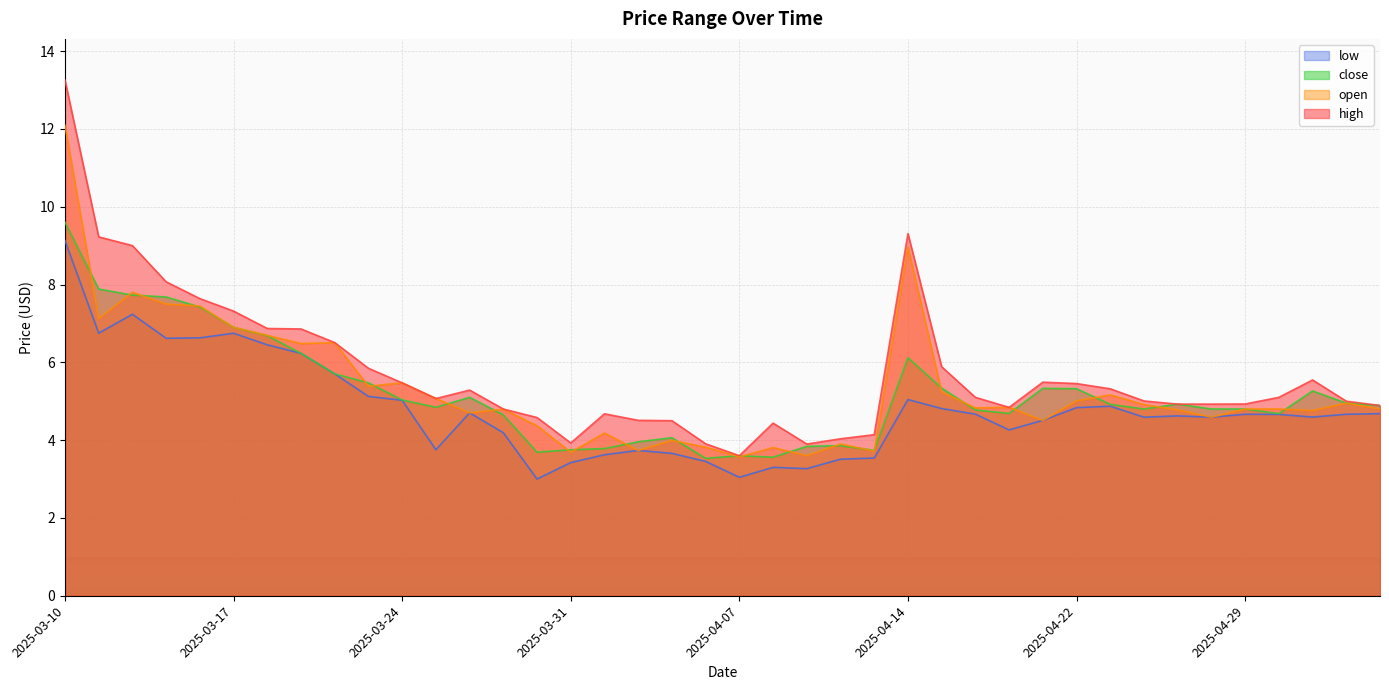

Which series has the largest range (max minus min)?

high